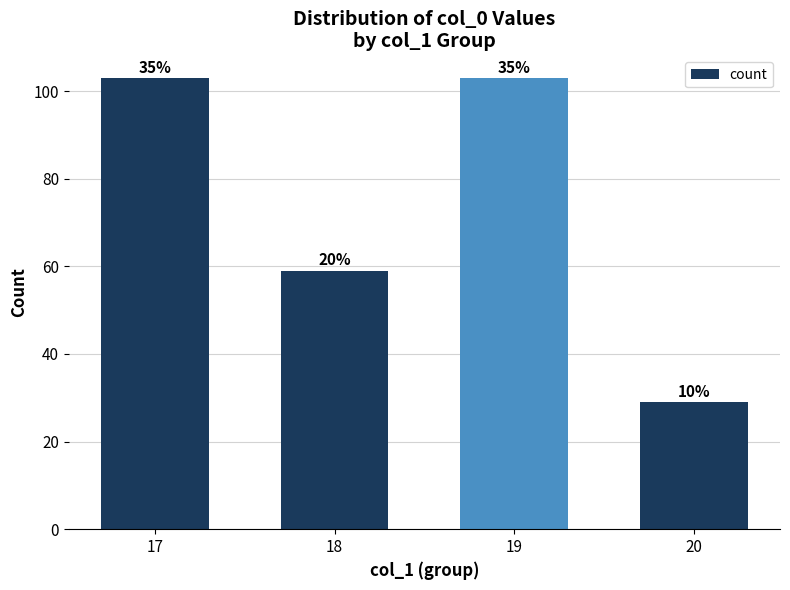

What is the value of the 1st bar from the left?

103